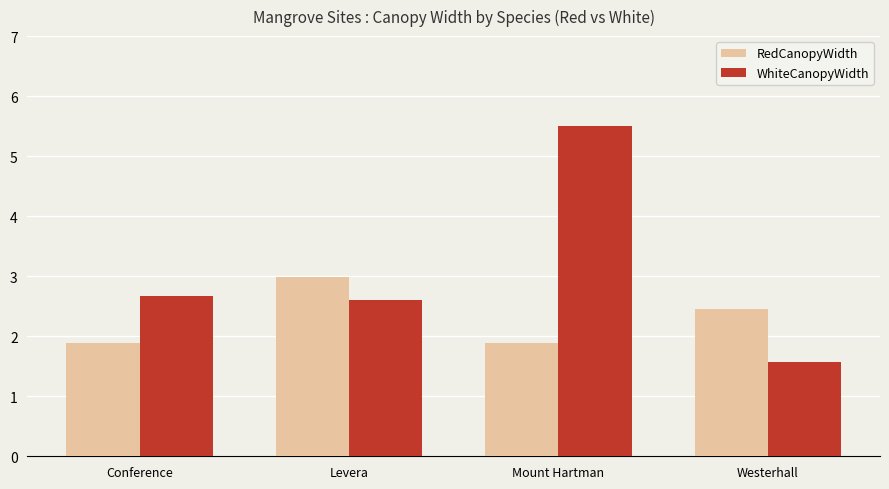

Read the RedCanopyWidth value at Conference.

1.9